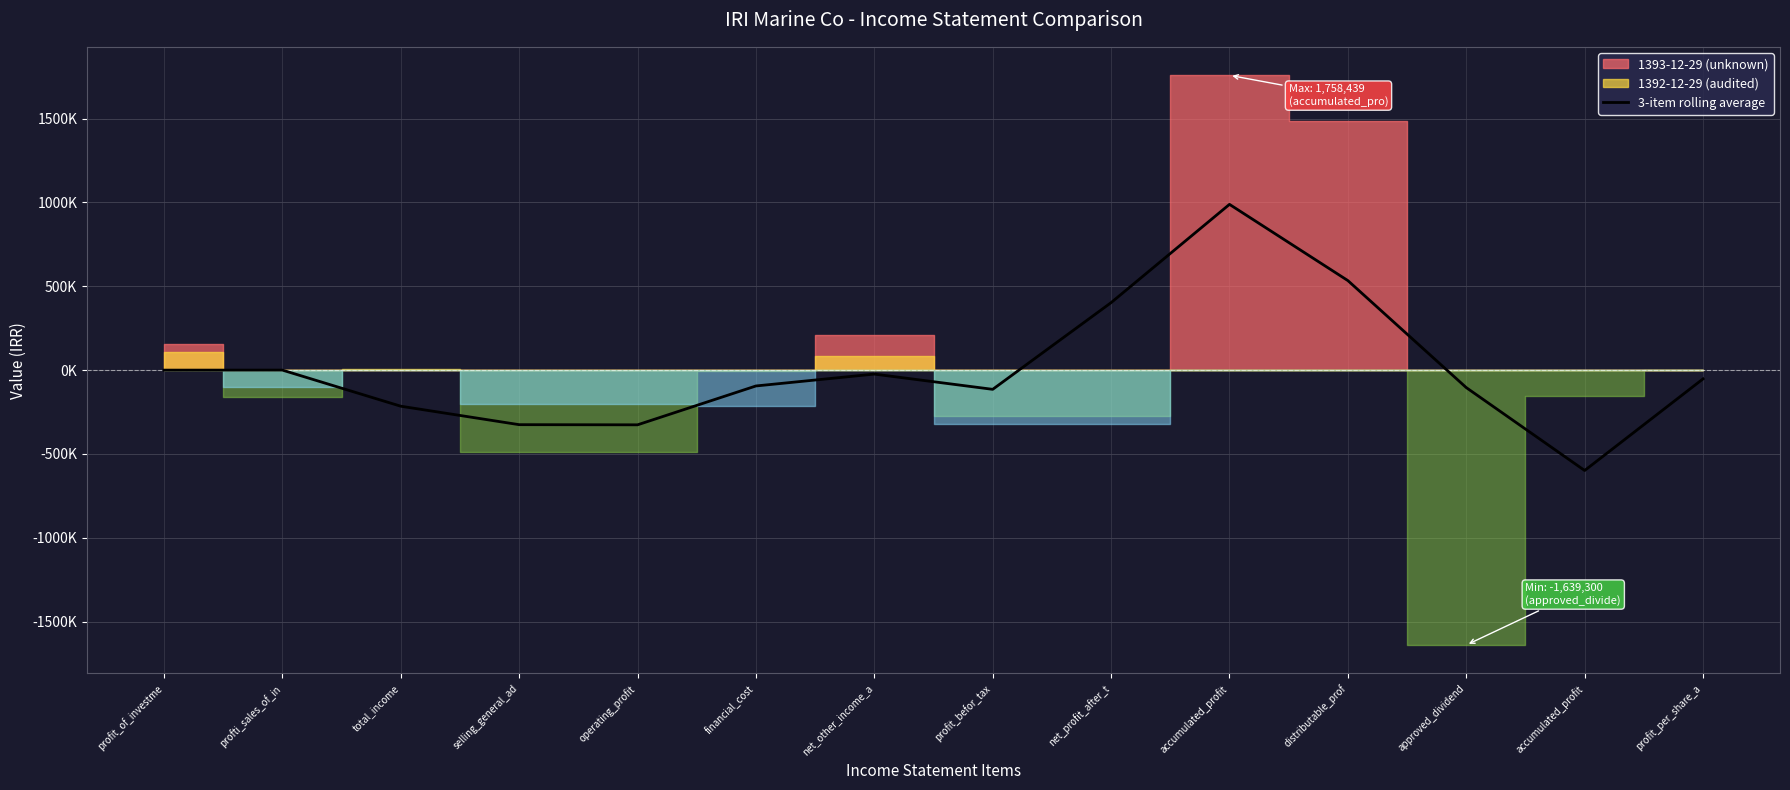

At which label is the value closest to 195122?

profti_sales_of_in